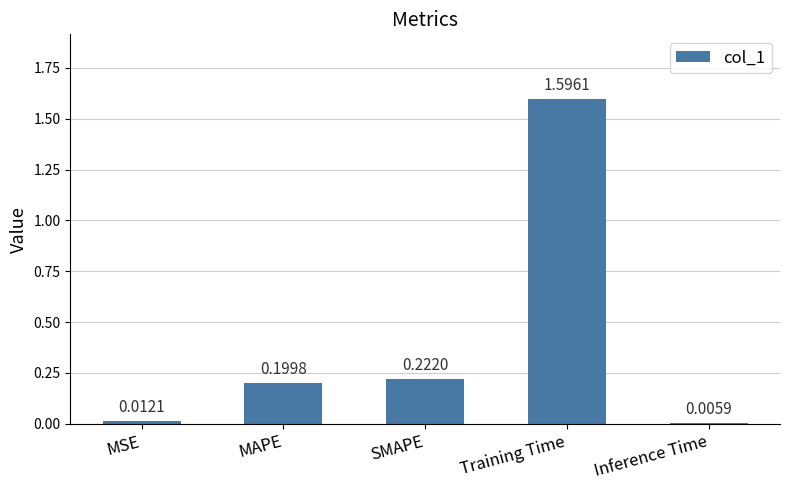

What is the label of the 1st bar from the left?

MSE